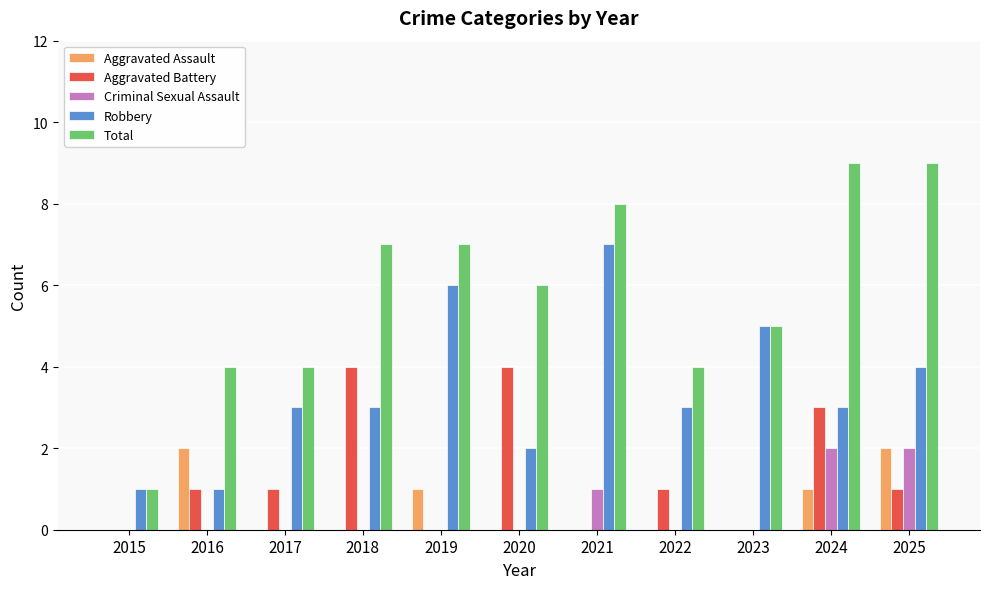

Is the value of Total at 2023 greater than the value of Criminal Sexual Assault at 2024?

Yes